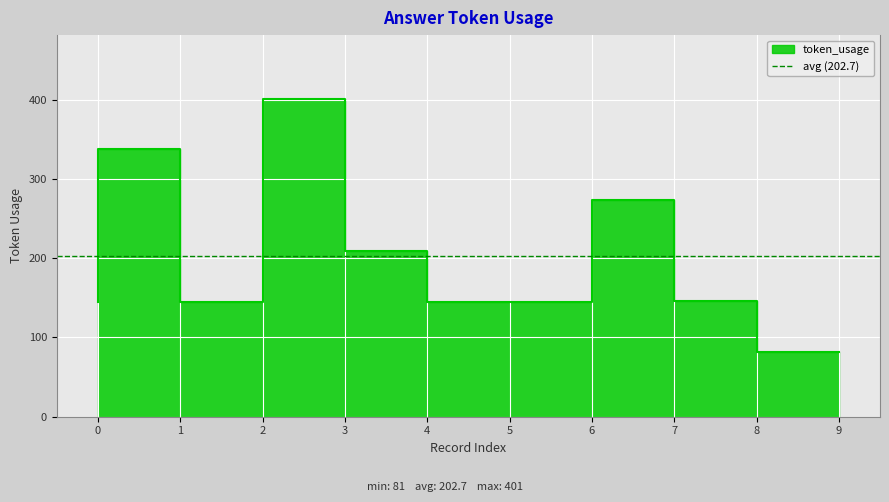

What value does the data have at 9, to the nearest 50?

100